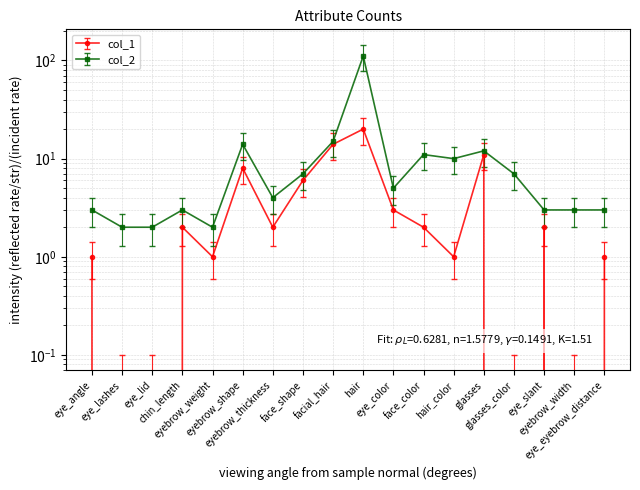

What is the sum of all col_1 values?

74